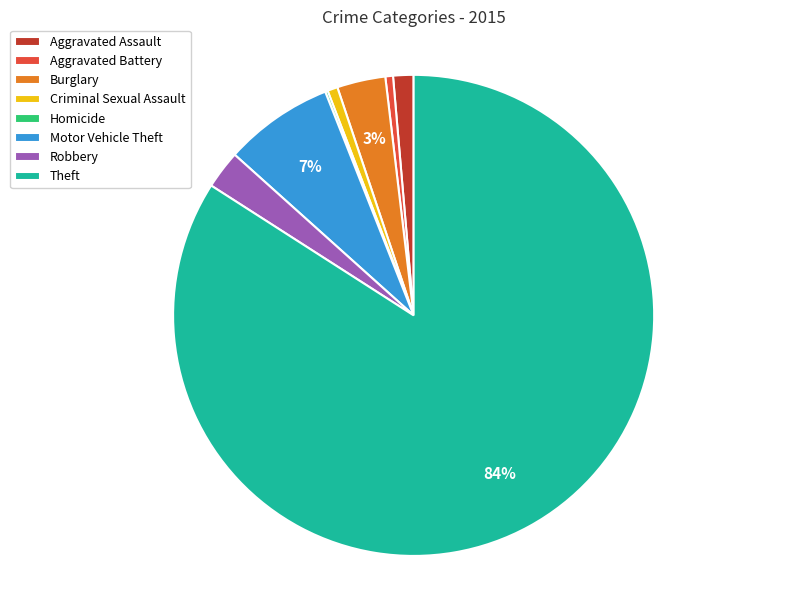

To the nearest percent, what is the combined percentage of Burglary and Theft?

87%